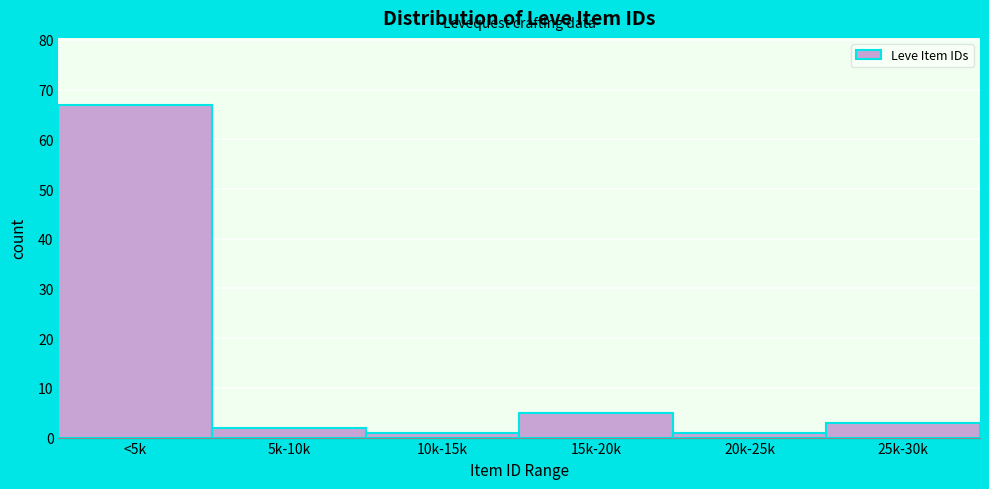

Reading left to right, extract all data points from this chart.

<5k=67	5k-10k=2	10k-15k=1	15k-20k=5	20k-25k=1	25k-30k=3